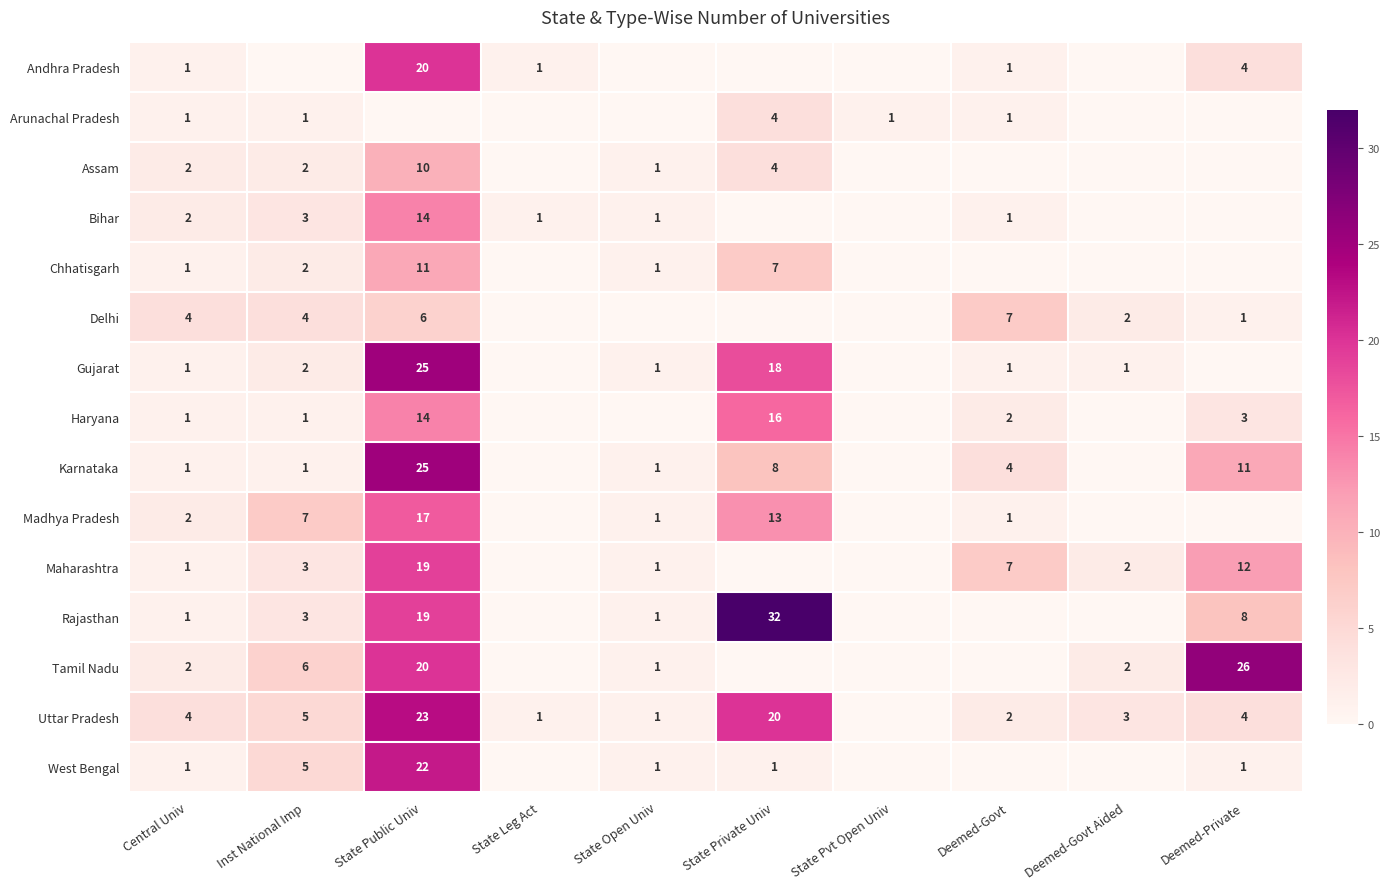

At which label does Delhi first exceed 2?

Central Univ